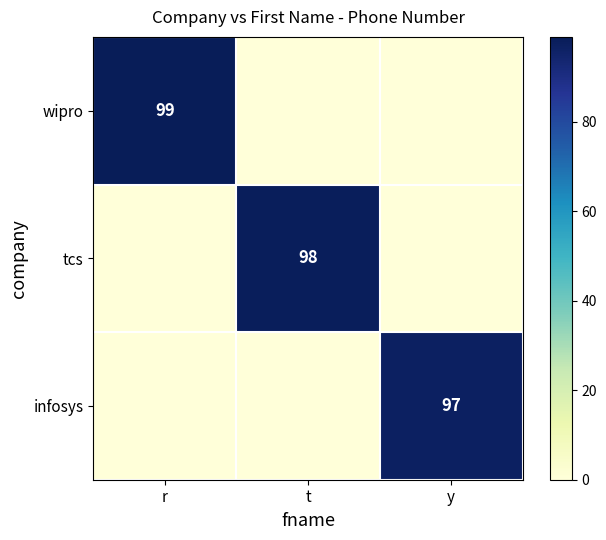

The value of infosys at y is 173. True or false?

False